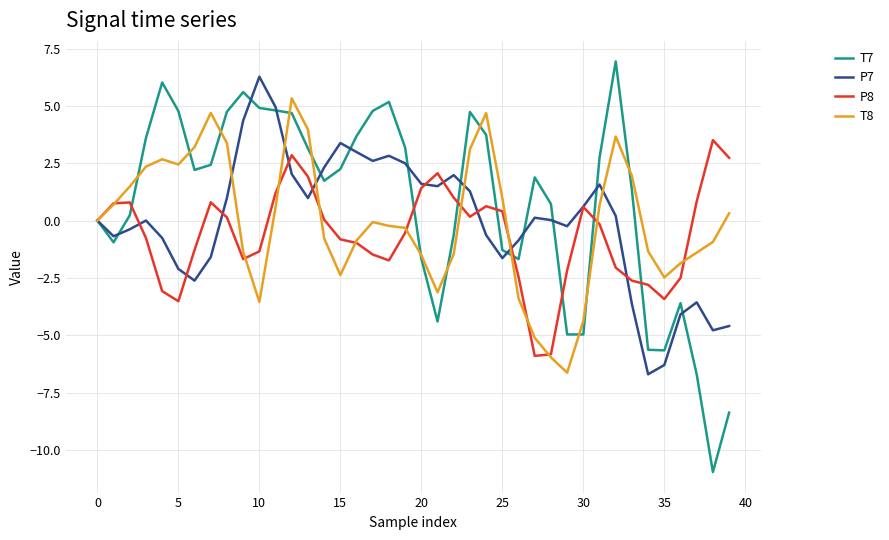

What is the smallest value displayed?

-11.0